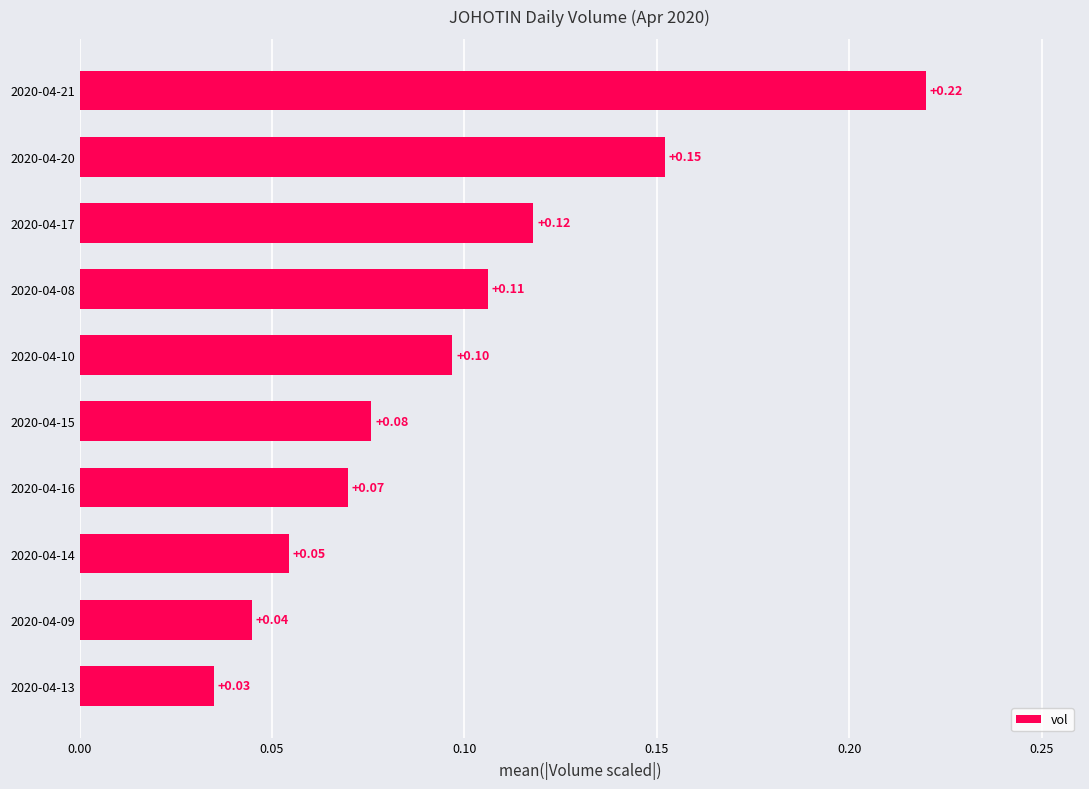

How many distinct data groups are displayed?

1